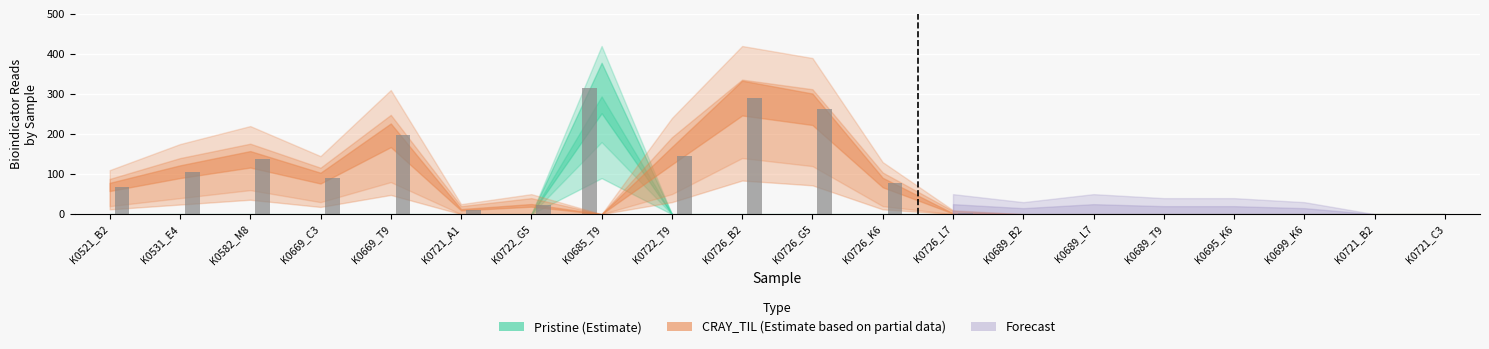

What is the sum of all CRAY_TIL values?

1410